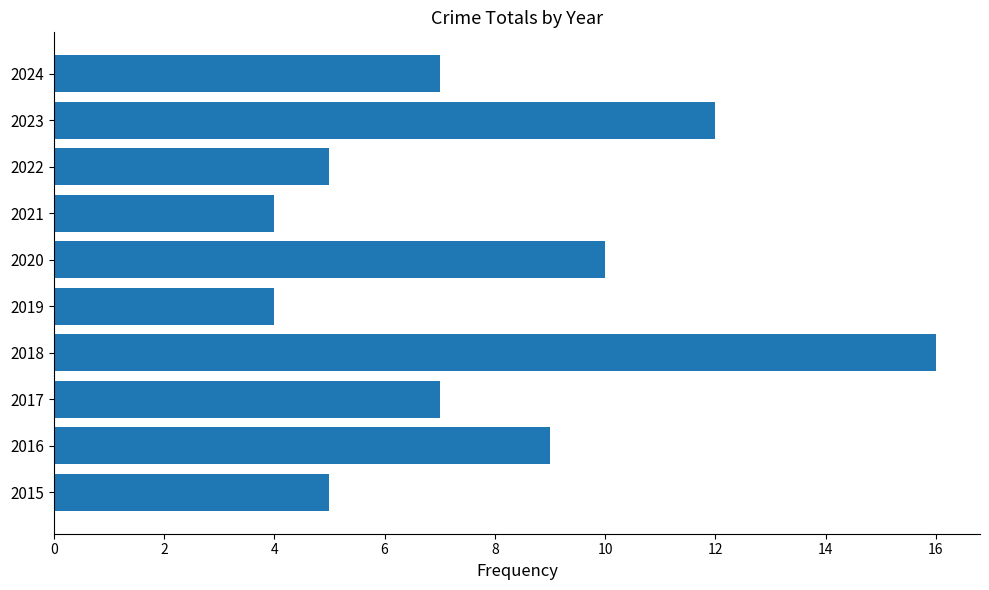

What is the minimum value shown in the chart?

4